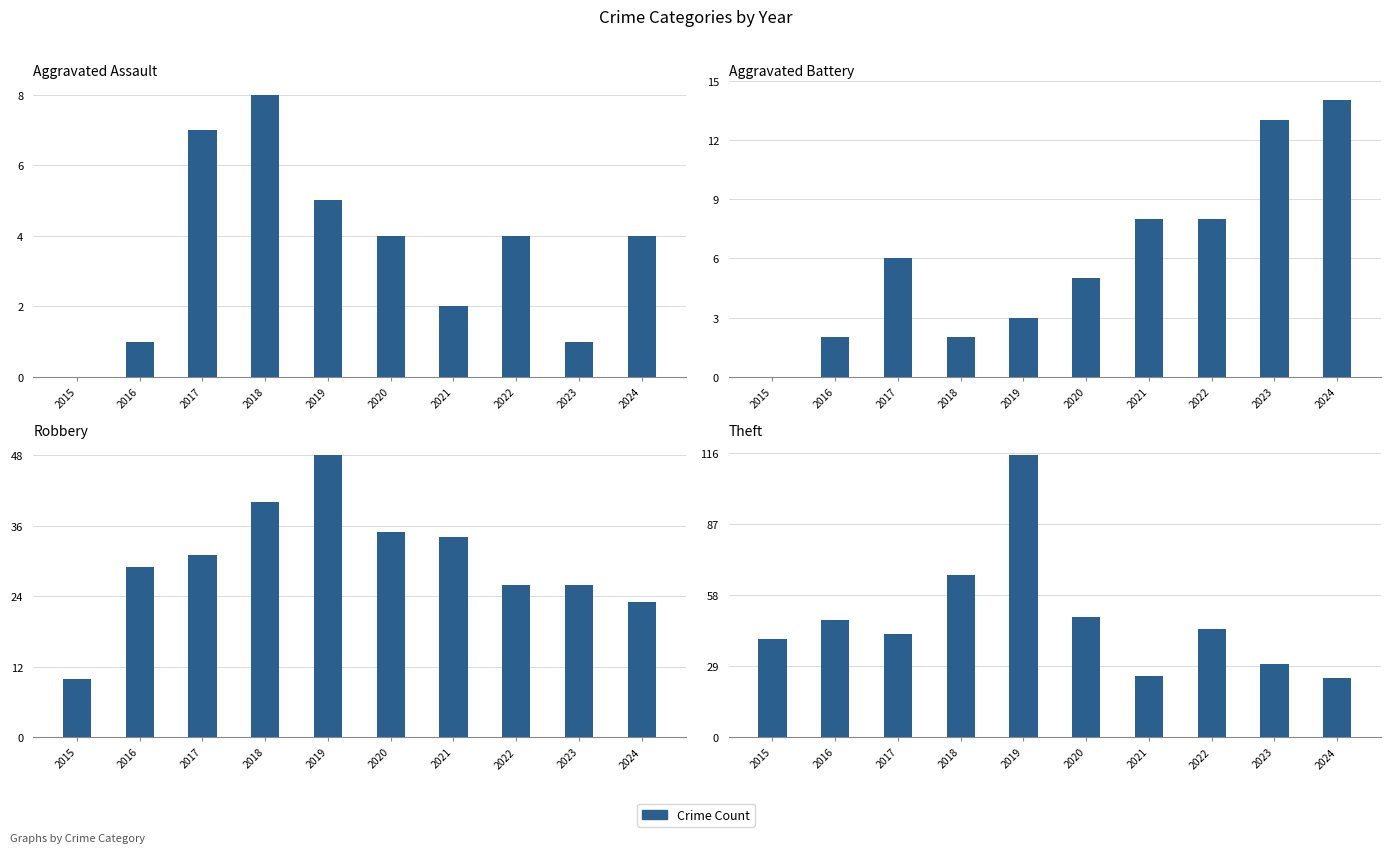

What is the value of the Robbery bar at the 6th from the left?

35